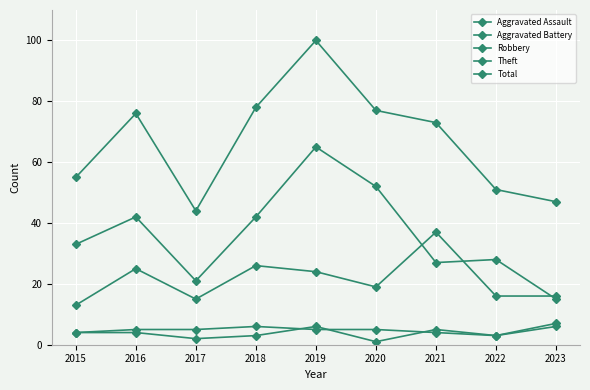

What is the smallest value displayed?

1